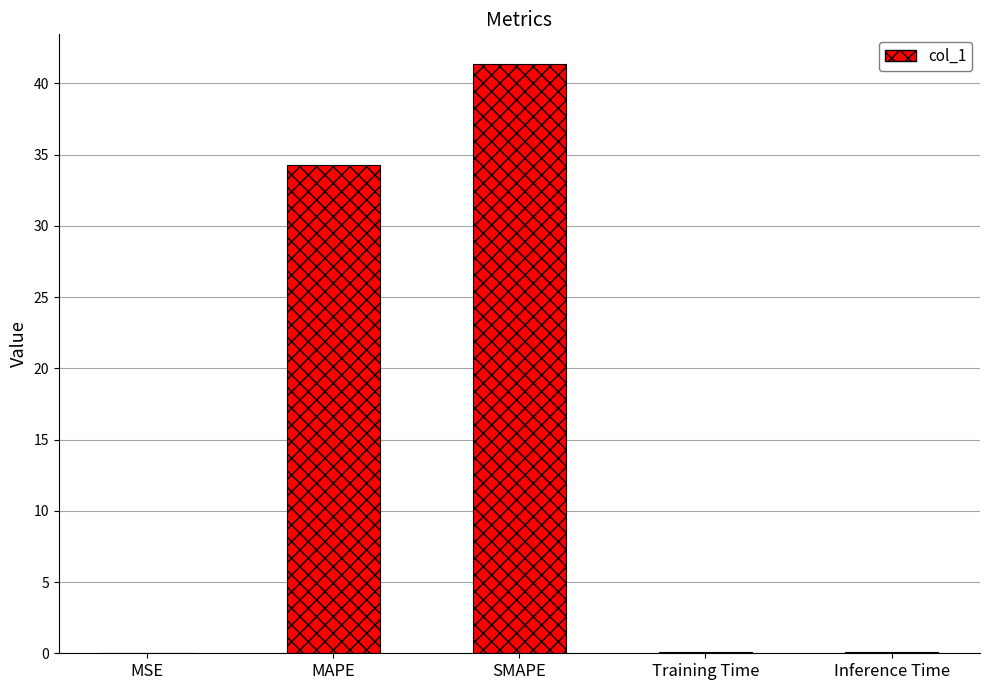

What is the difference between the values at MSE and SMAPE?

41.4